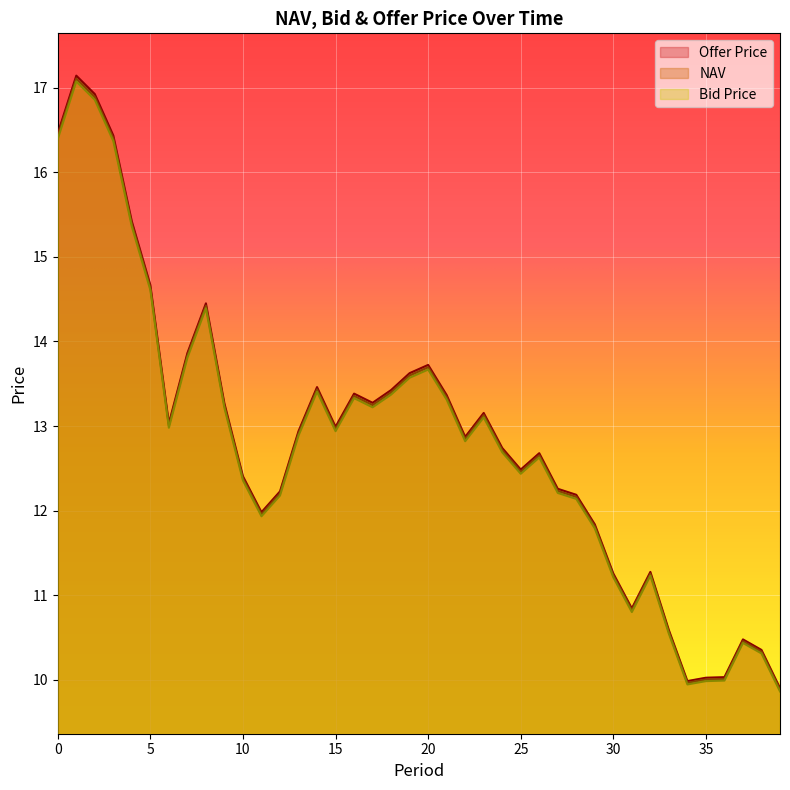

True or false: Bid Price has a value of 12.9 at 13.

True